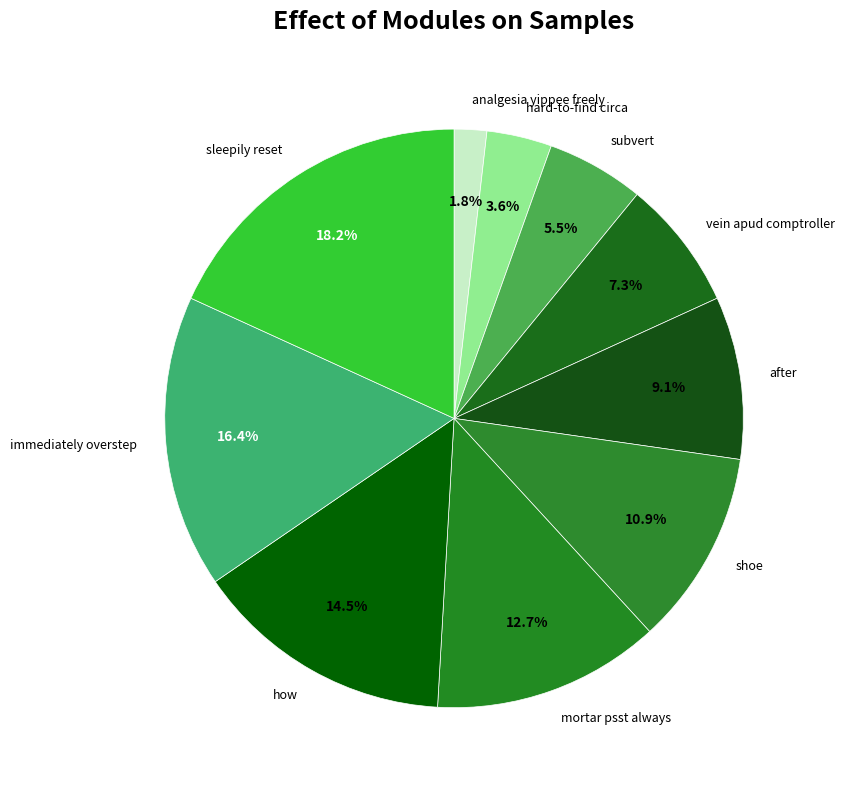

What is the largest slice in the pie chart?

sleepily reset